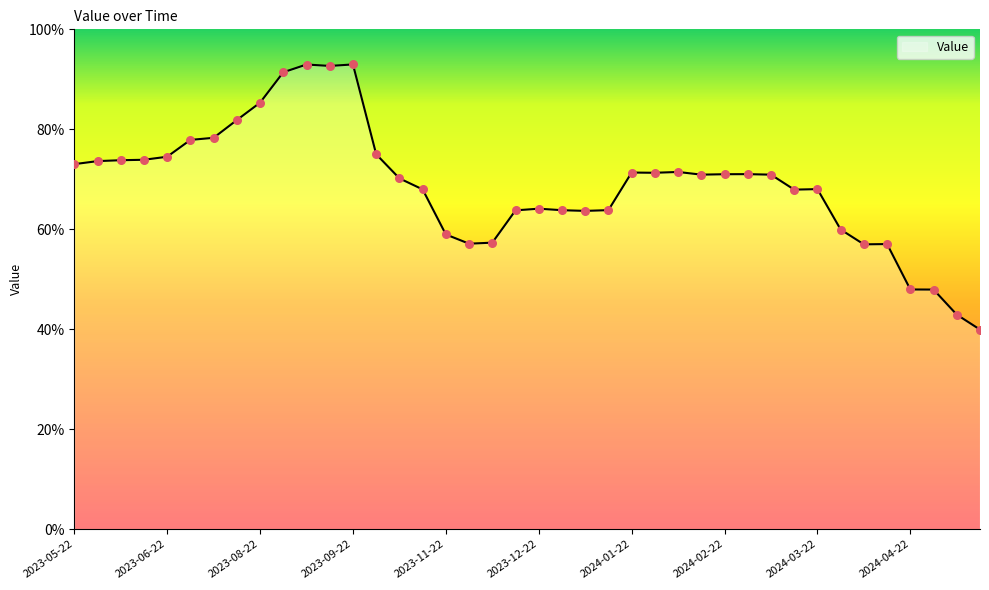

What is the maximum value shown in the chart?

93.0